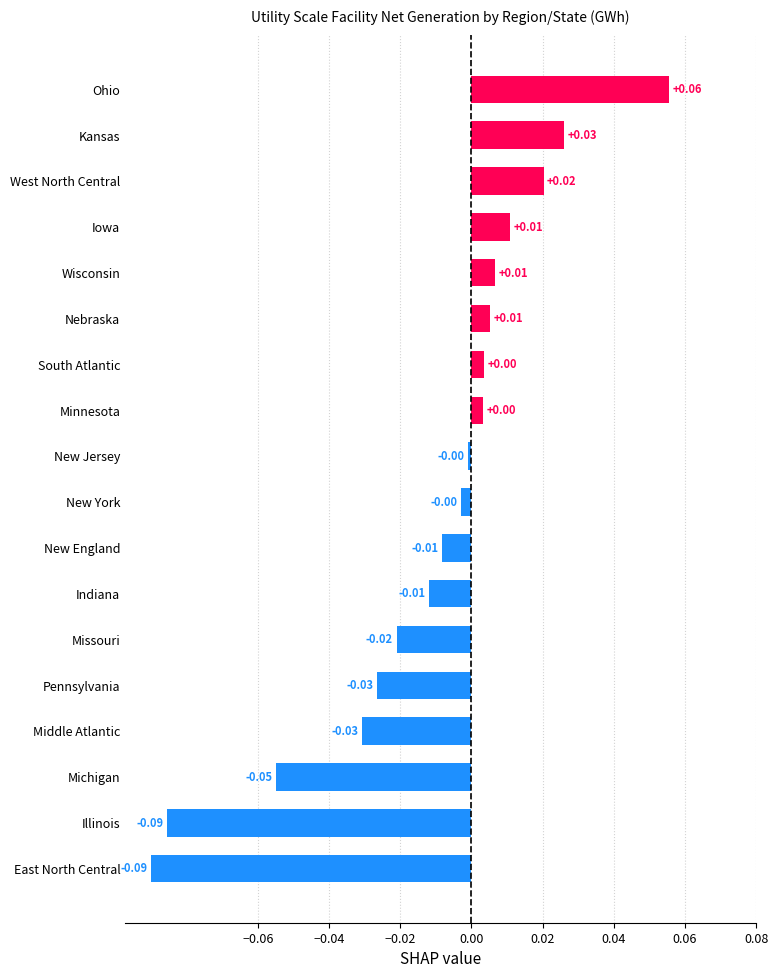

Which has a higher value, West North Central or New York?

West North Central